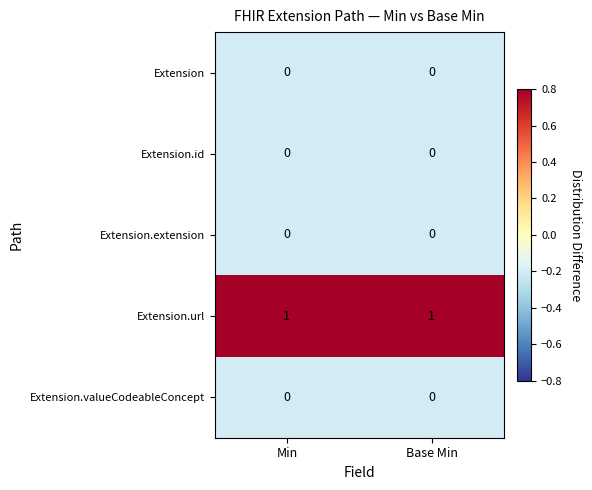

Which series has the widest spread of values?

row_0